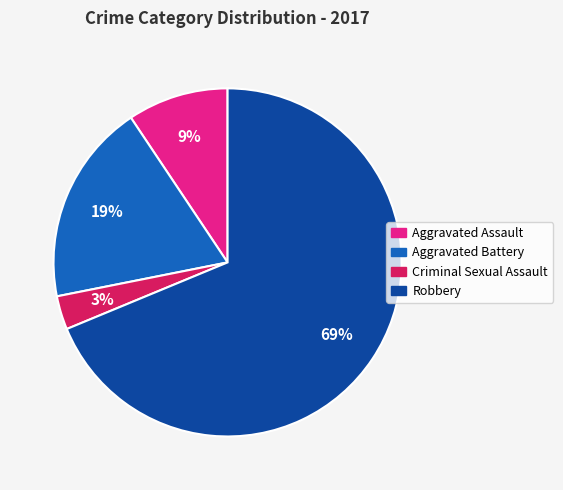

Is there any slice that represents more than half of the pie?

Yes